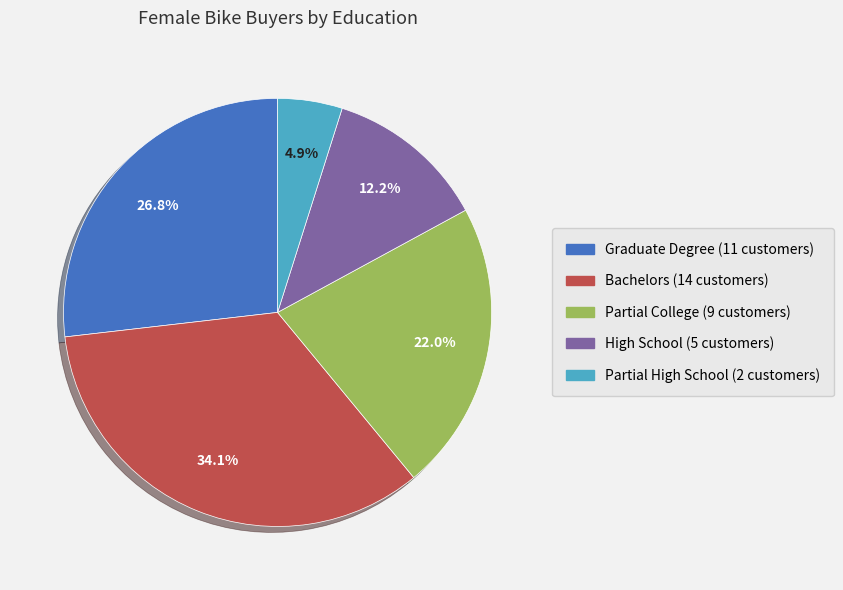

Rank the categories by value from lowest to highest.

Partial High School, High School, Partial College, Graduate Degree, Bachelors